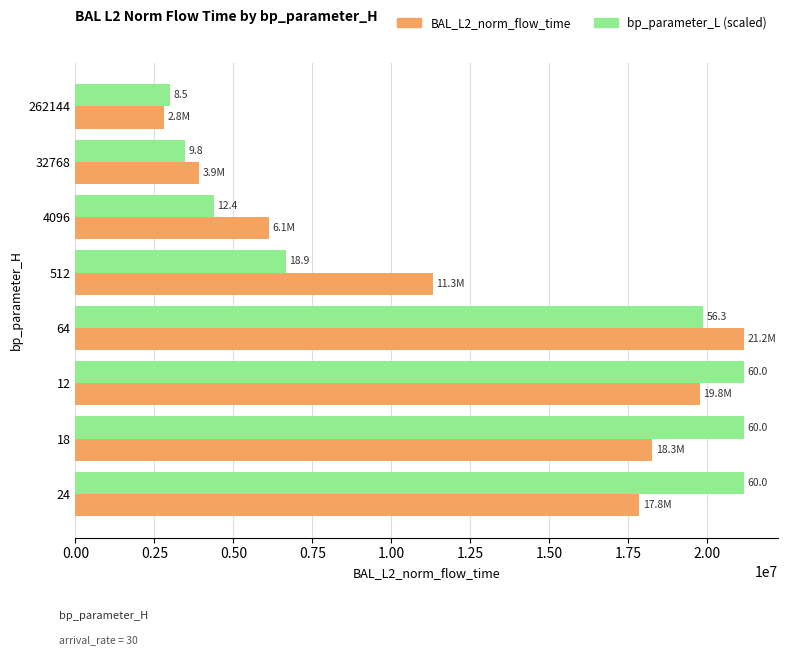

What are all the series names shown in the legend?

BAL_L2_norm_flow_time, bp_parameter_L (scaled)